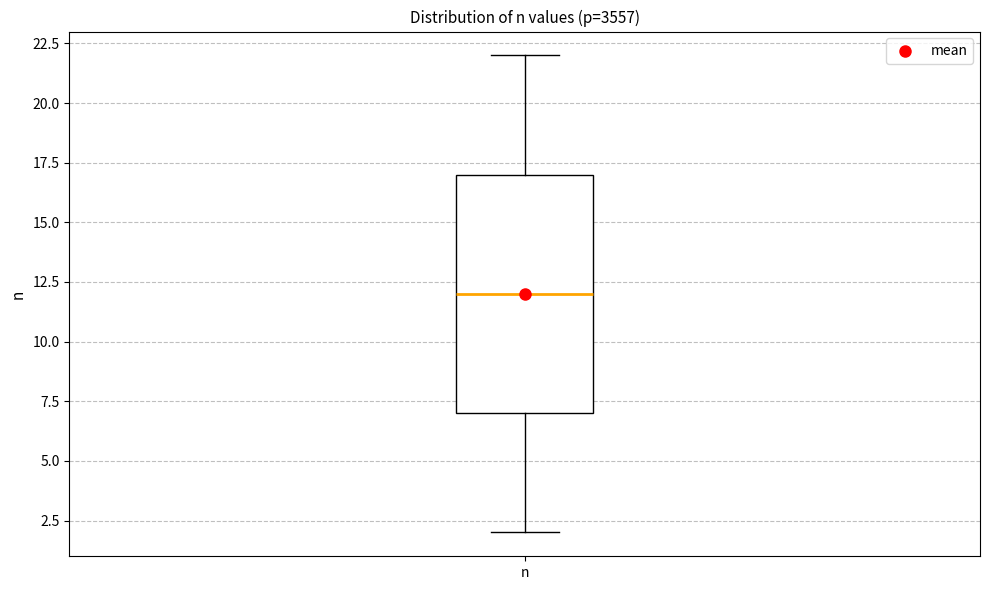

Read this box plot against the y-axis: the position of the median line, the range covered by the box, and the ends of both whiskers. The values are not printed on the chart, so give them approximately, as read against the axis.

median 12, box 7 to 17, whiskers 2 to 22